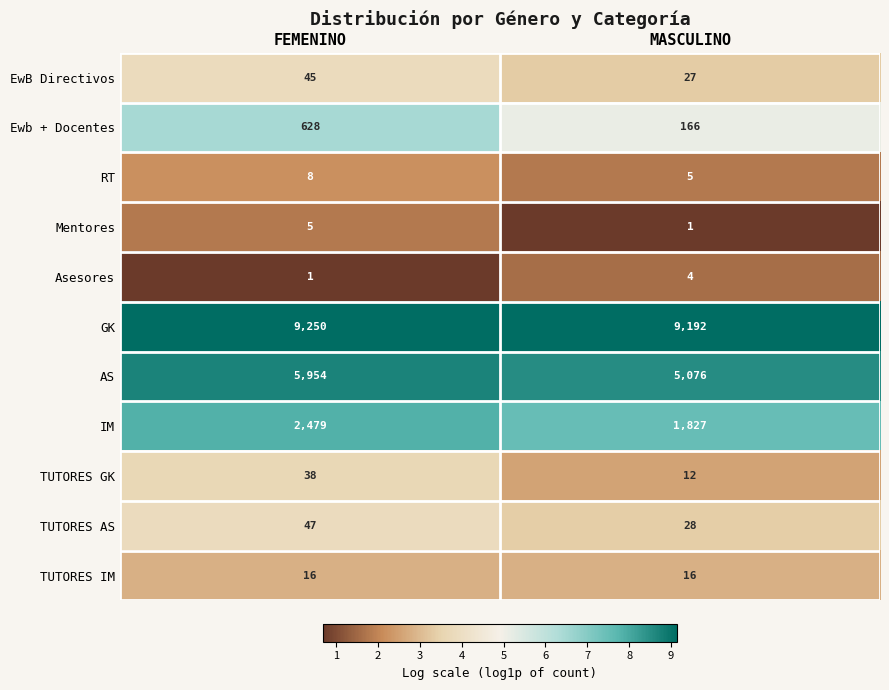

What is the minimum value shown in the chart?

1